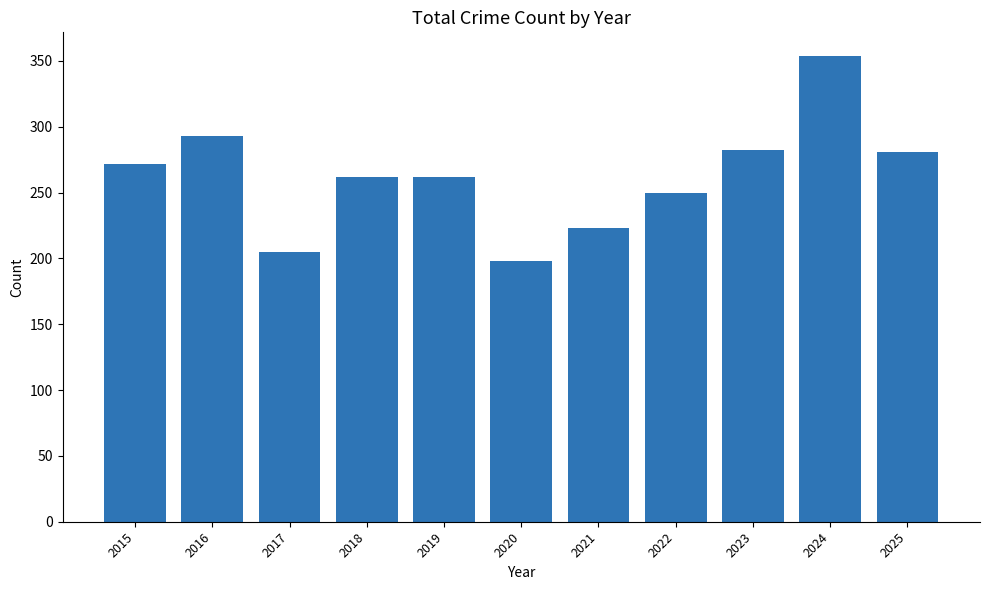

The value at 2018 is 400. True or false?

False